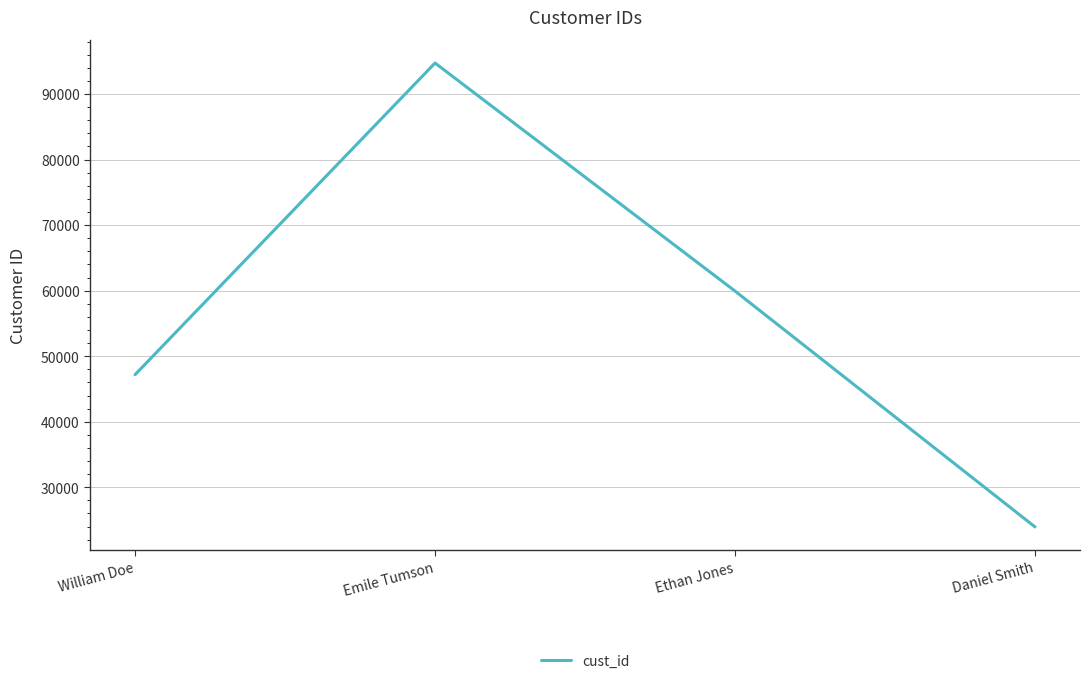

Is it true that the value at William Doe is 47178?

True